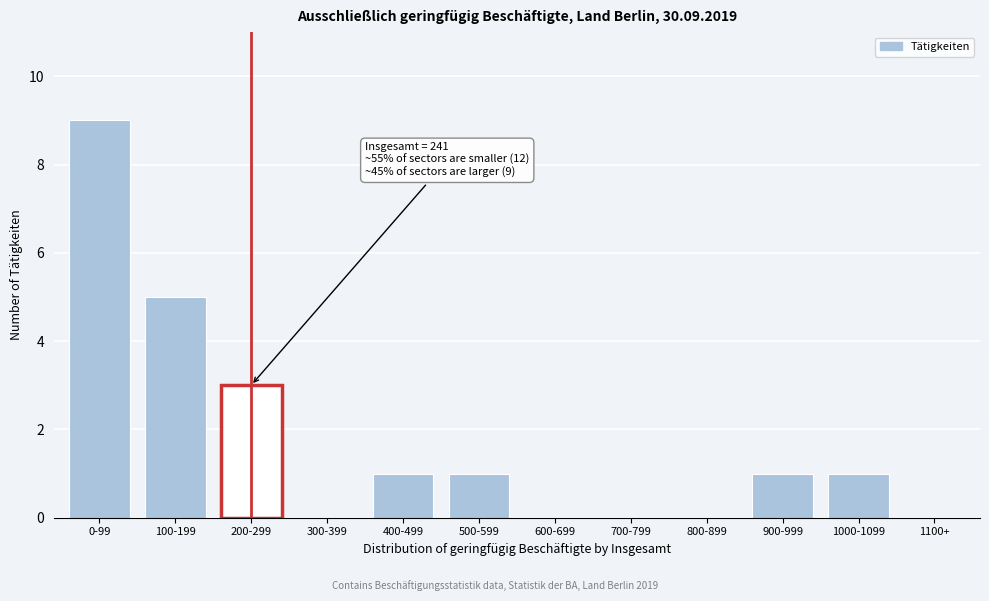

Reading left to right, what are all the values shown in this chart?

0-99=9	100-199=5	200-299=3	300-399=0	400-499=1	500-599=1	600-699=0	700-799=0	800-899=0	900-999=1	1000-1099=1	1100+=0